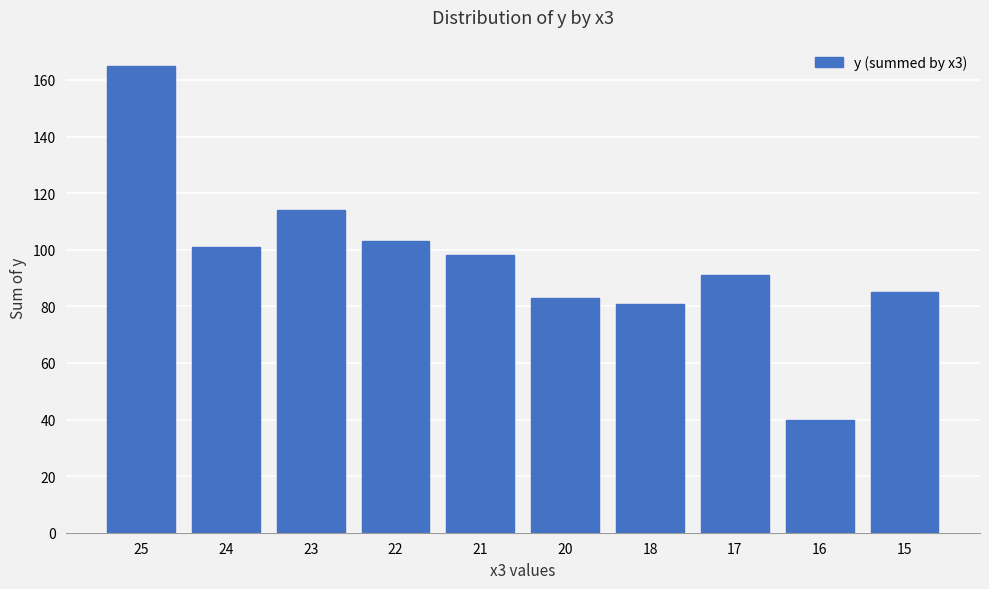

True or false: the data shows 54 at 16.

False